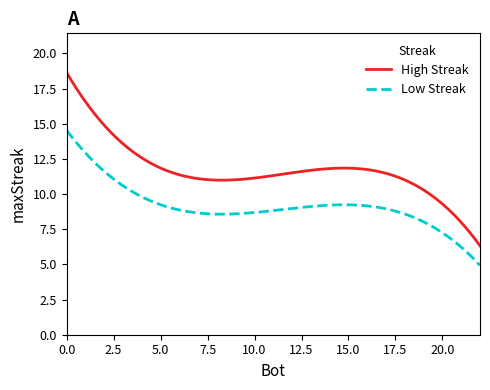

How many categories are shown in the chart?

300